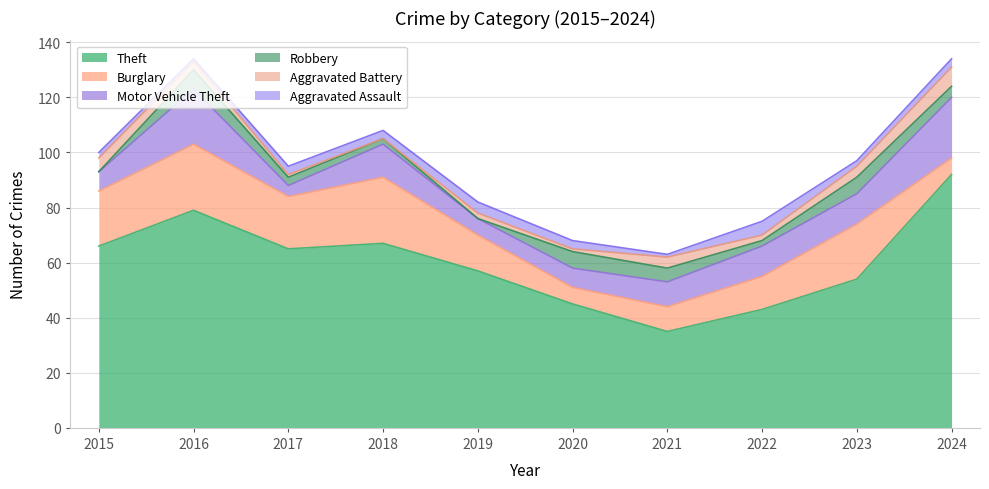

Which category has the highest value in the Motor Vehicle Theft series?

2024